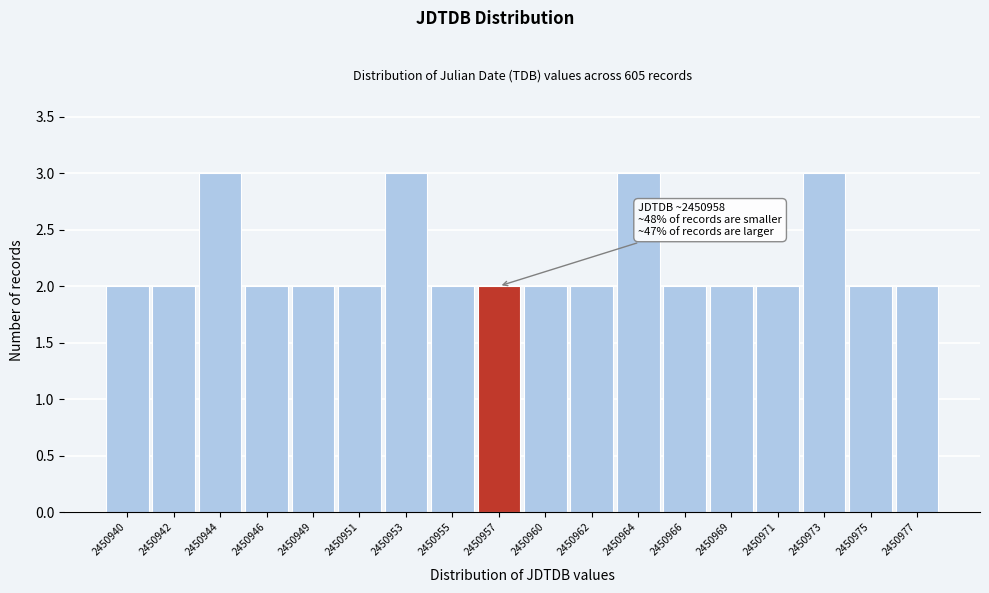

Reading left to right, transcribe all the data shown in this chart.

2450940=2	2450942=2	2450944=3	2450946=2	2450949=2	2450951=2	2450953=3	2450955=2	2450957=2	2450960=2	2450962=2	2450964=3	2450966=2	2450969=2	2450971=2	2450973=3	2450975=2	2450977=2